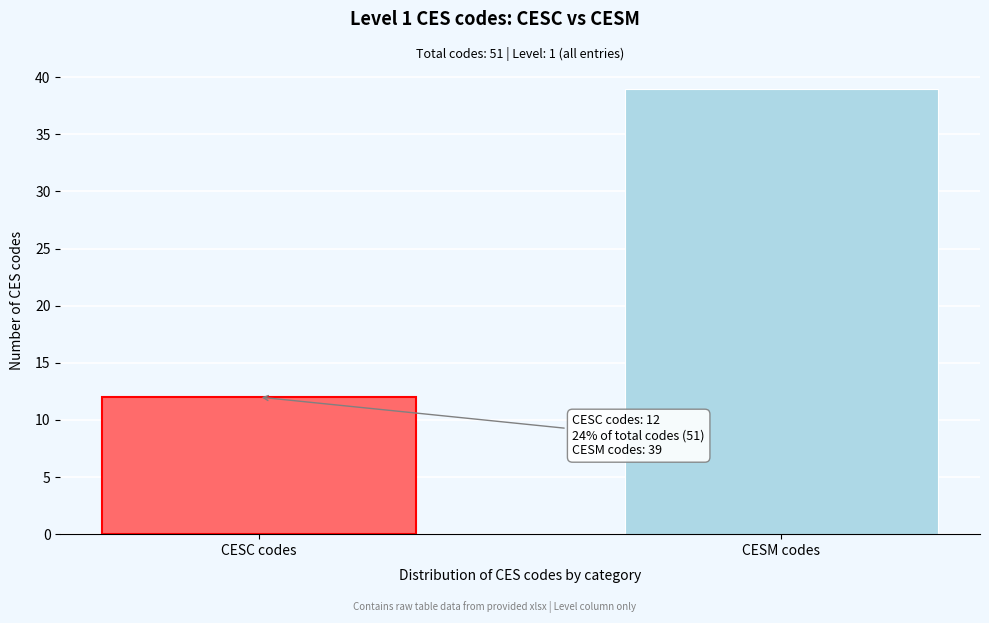

Reading left to right, what are all the values shown in this chart?

CESC codes=12	CESM codes=39